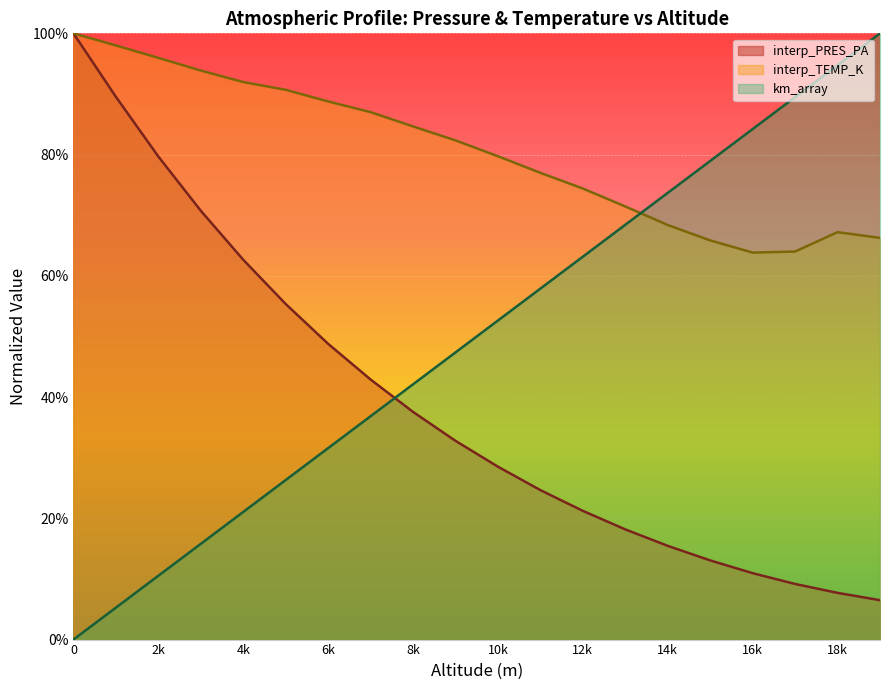

What is the approximate value of interp_PRES_PA at 7000?

0.4